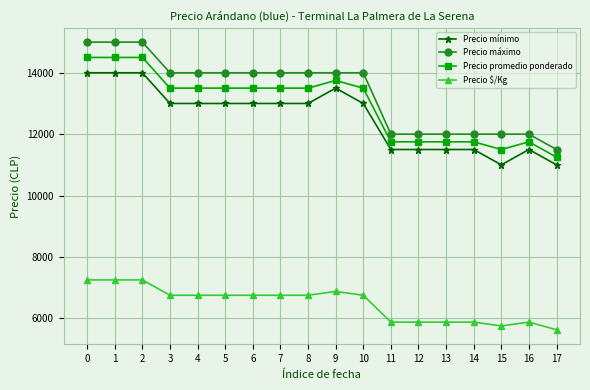

The Precio máximo series shows 14000 at 3. True or false?

True